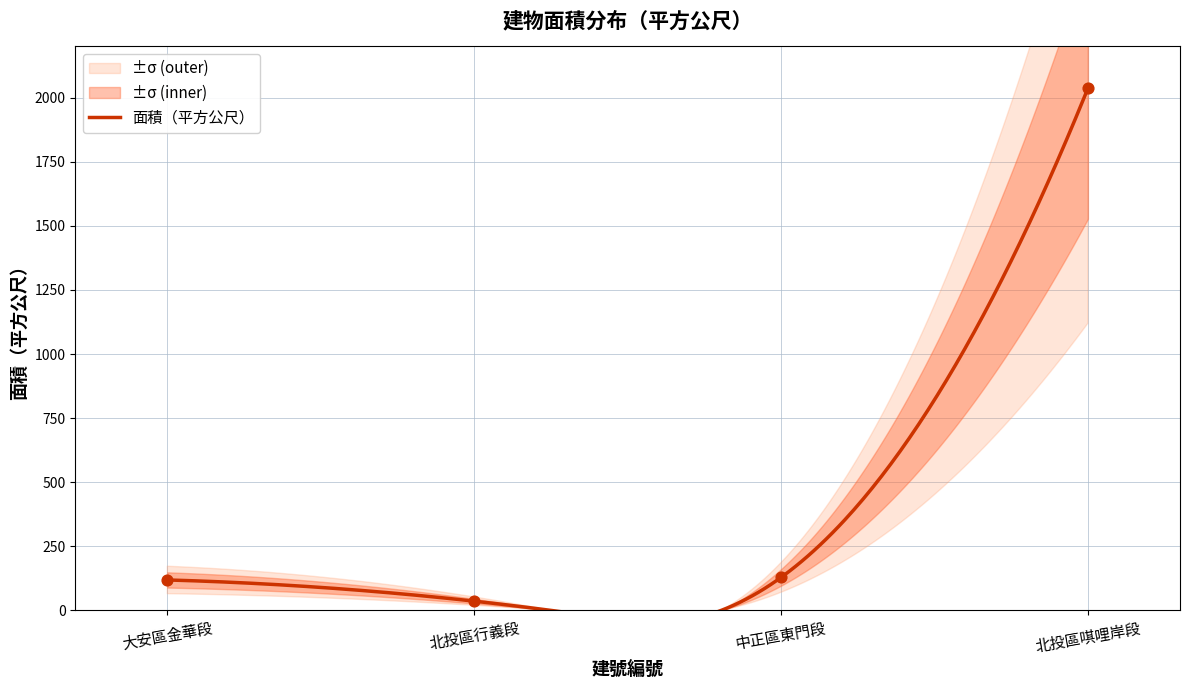

What is the ratio of the value at 北投區唭哩岸段 to the value at 中正區東門段?

15.8